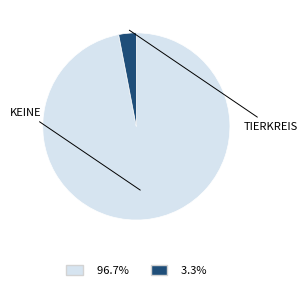

Is there a majority slice in this chart?

Yes